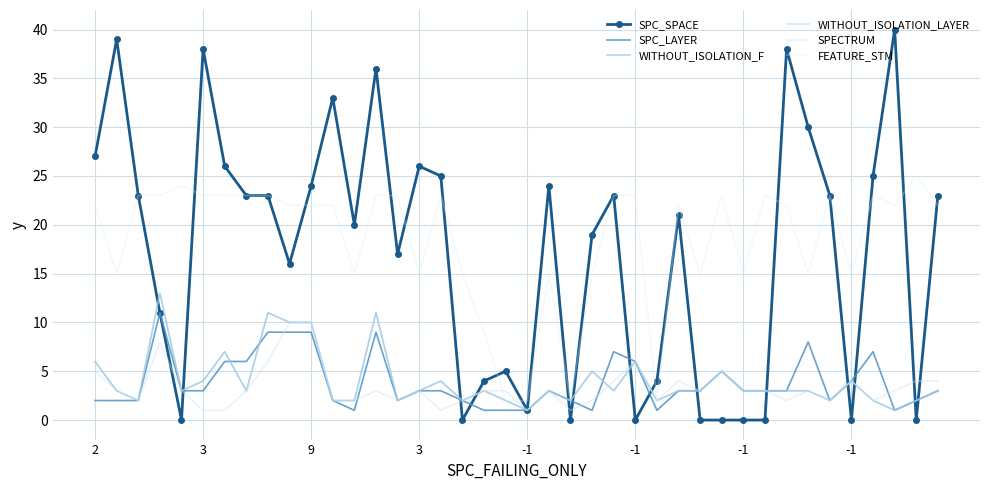

Where do SPECTRUM and FEATURE_STM first cross each other?

18 and 19